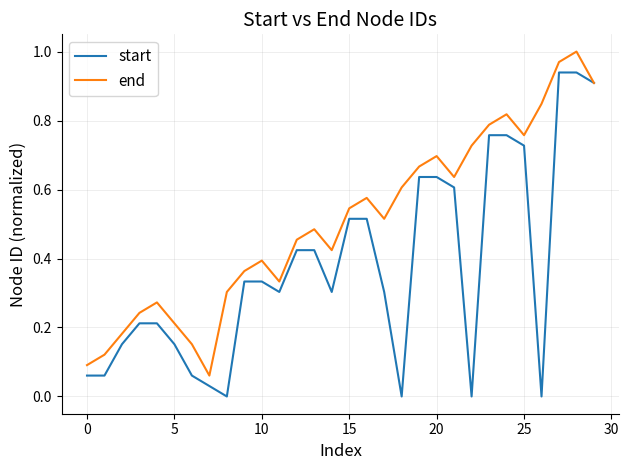

List the series in order of their overall mean, highest first.

end, start